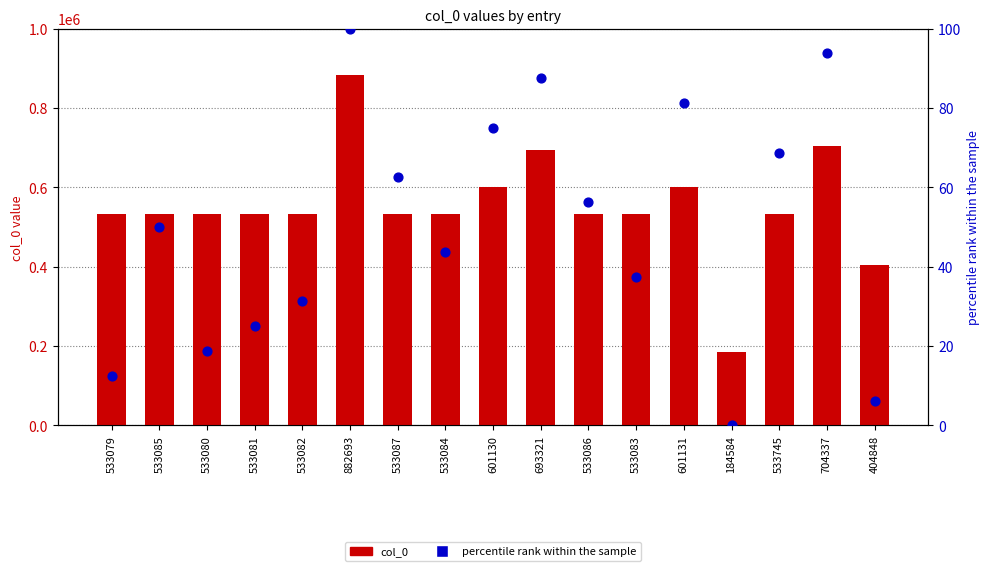

At how many categories does at least one series exceed 433882?

15